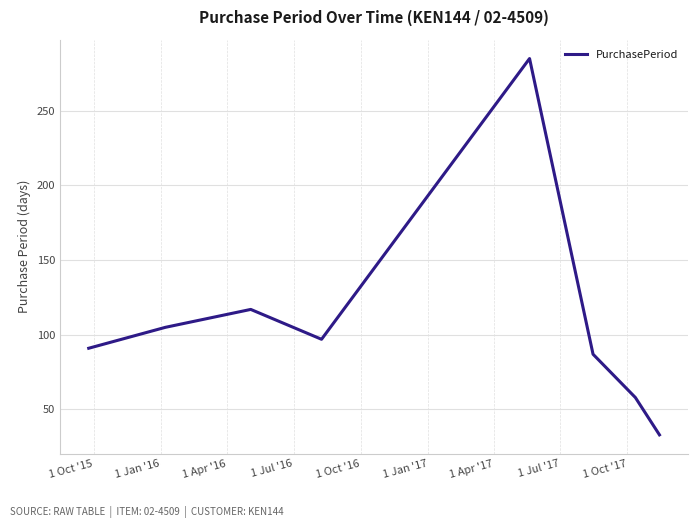

What is the minimum value shown in the chart?

33